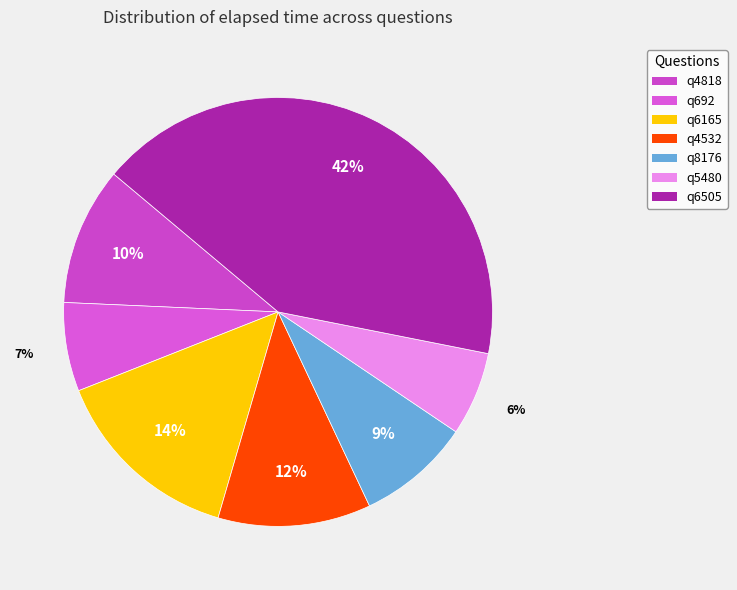

What is the largest slice in the pie chart?

q6505